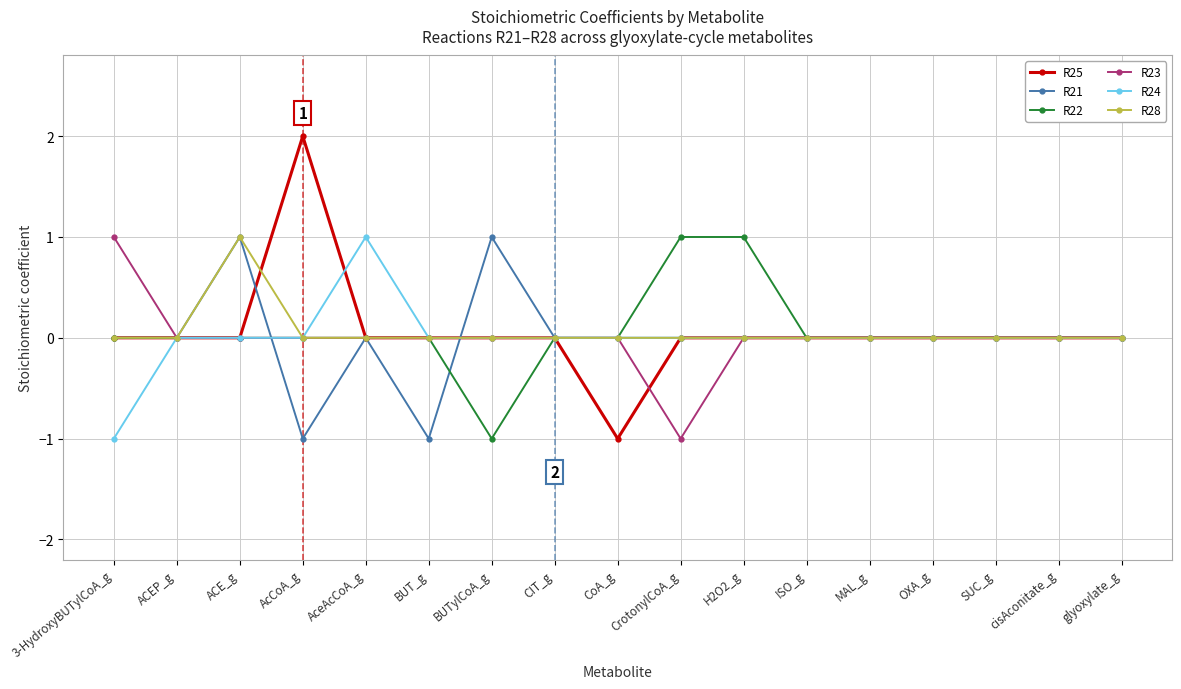

How many categories are shown in the chart?

17